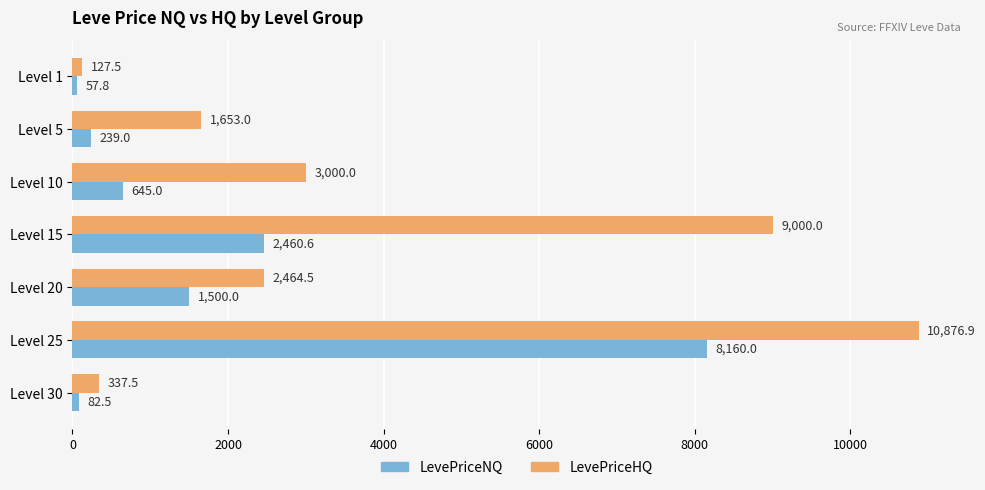

How many distinct data groups are displayed?

2